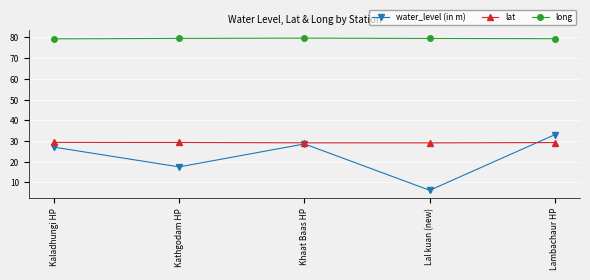

What is the label of the 5th point from the left?

Lambachaur HP